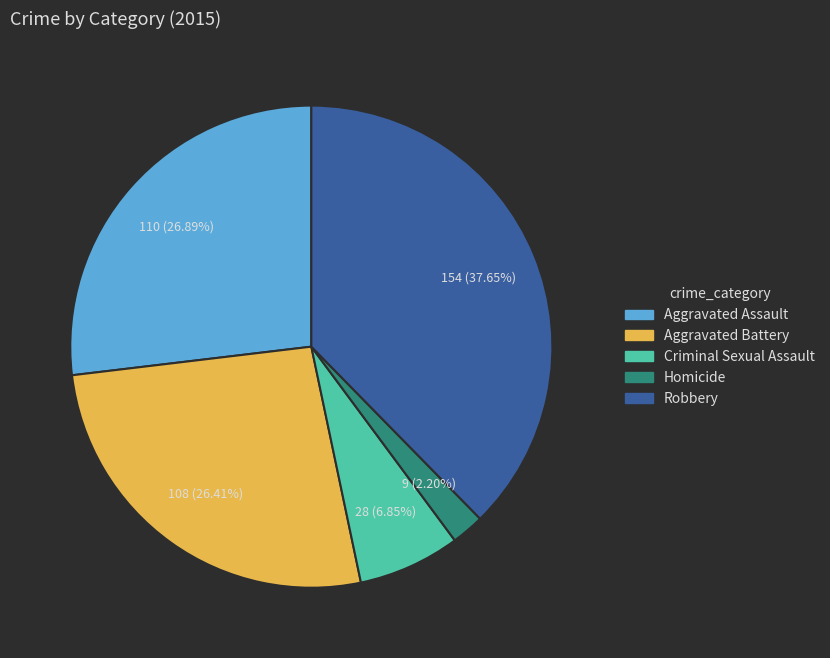

To the nearest percent, what is the difference between the Robbery and Criminal Sexual Assault slice percentages?

31%